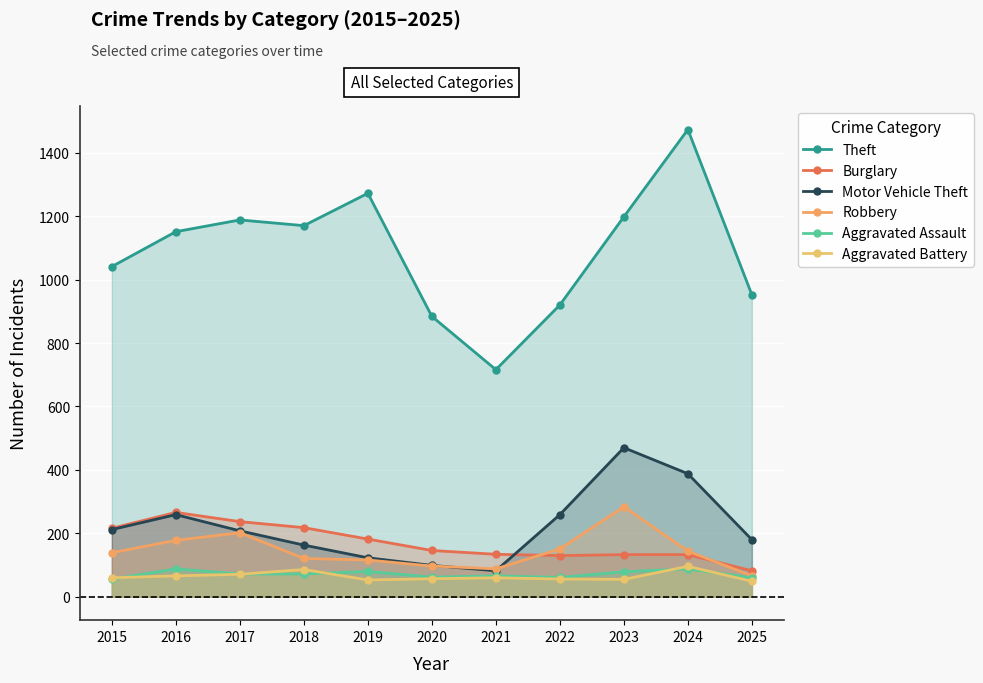

What is the difference between the highest and lowest values at 2021?

656